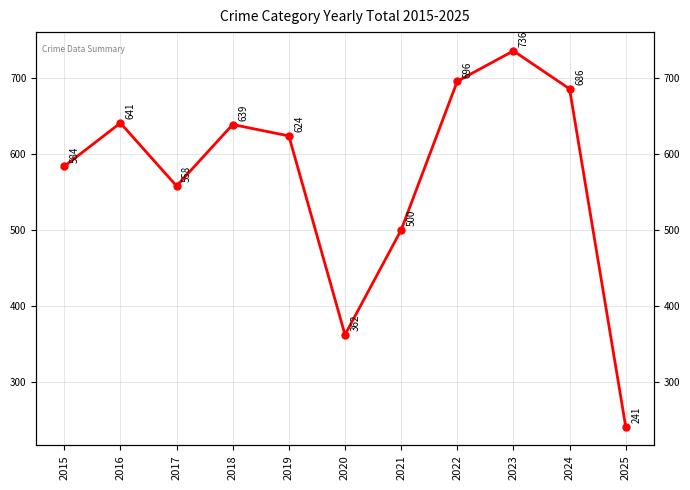

What is the value of the 6th point from the left?

362